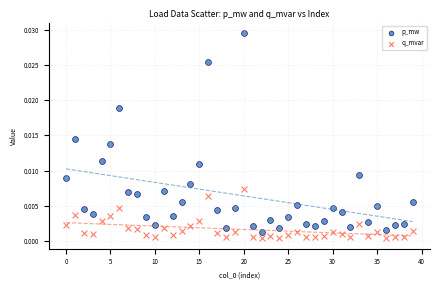

Which series contains the lowest Y value?

q_mvar